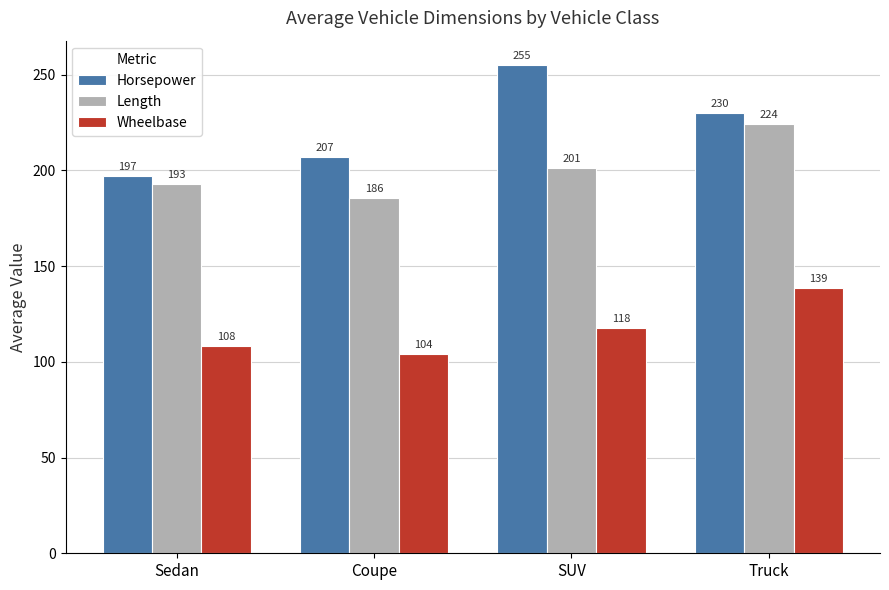

The value of Length at Sedan is 115.5. True or false?

False